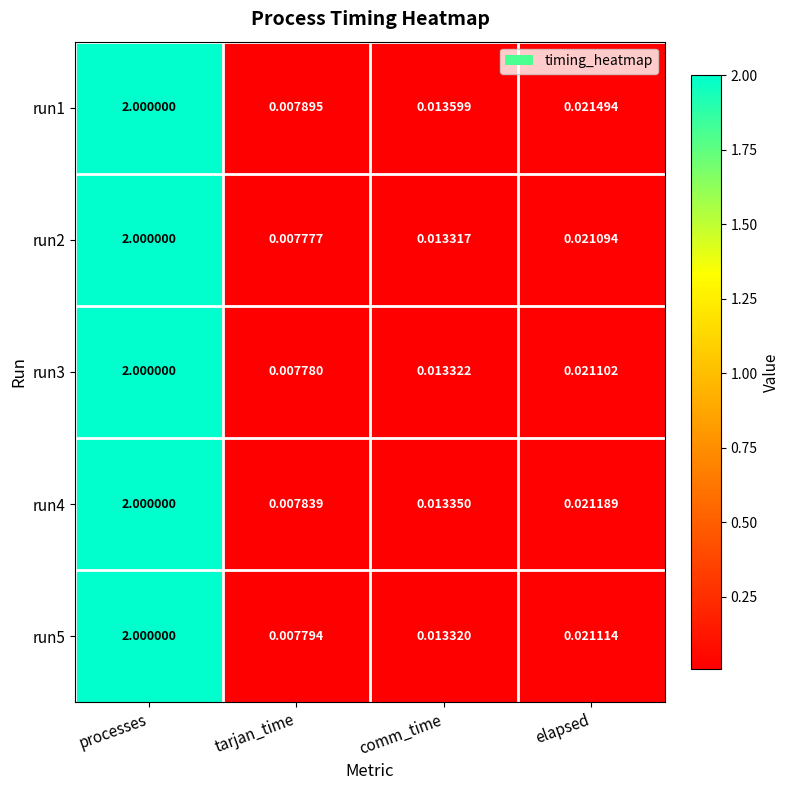

At which category does the chart reach its minimum across all series?

tarjan_time